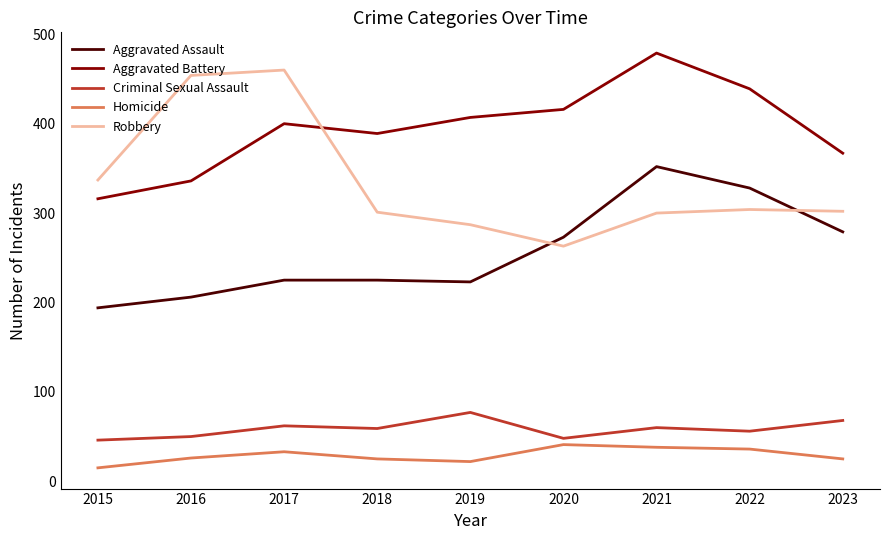

What is the maximum value for Aggravated Battery?

479